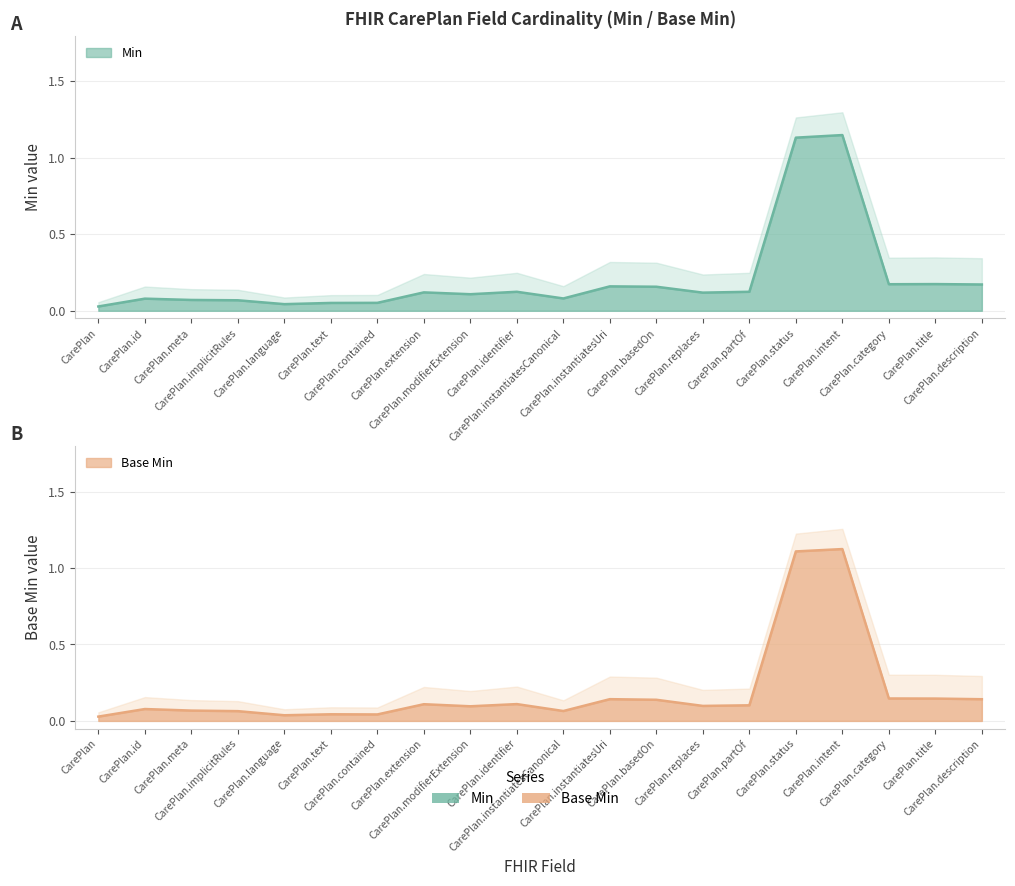

Where is Min nearest to the value 0?

CarePlan